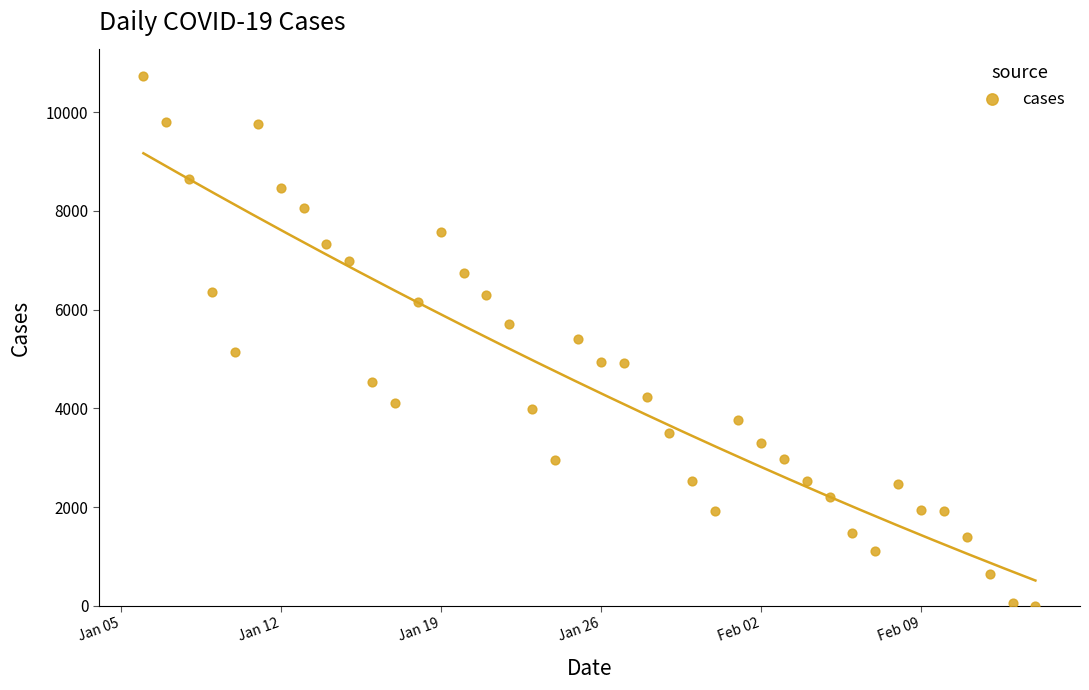

What is the range of X values (max minus min)?

39